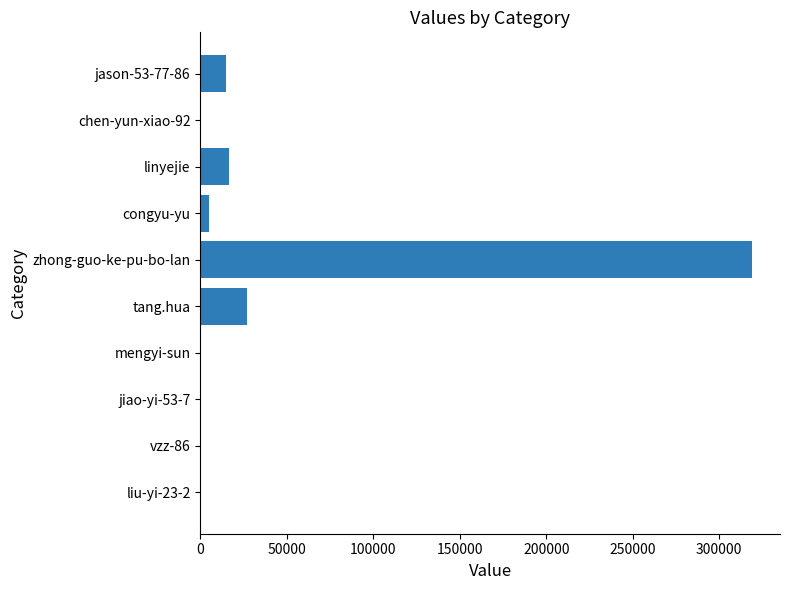

Does the chart contain stacked bars?

No